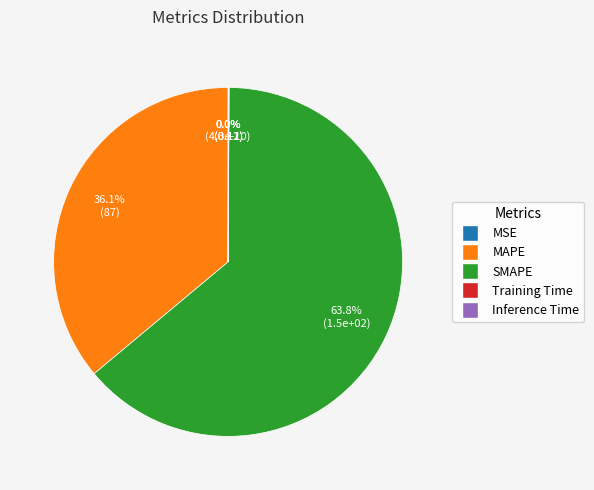

What percentage is the MAPE slice, to the nearest percent?

36%